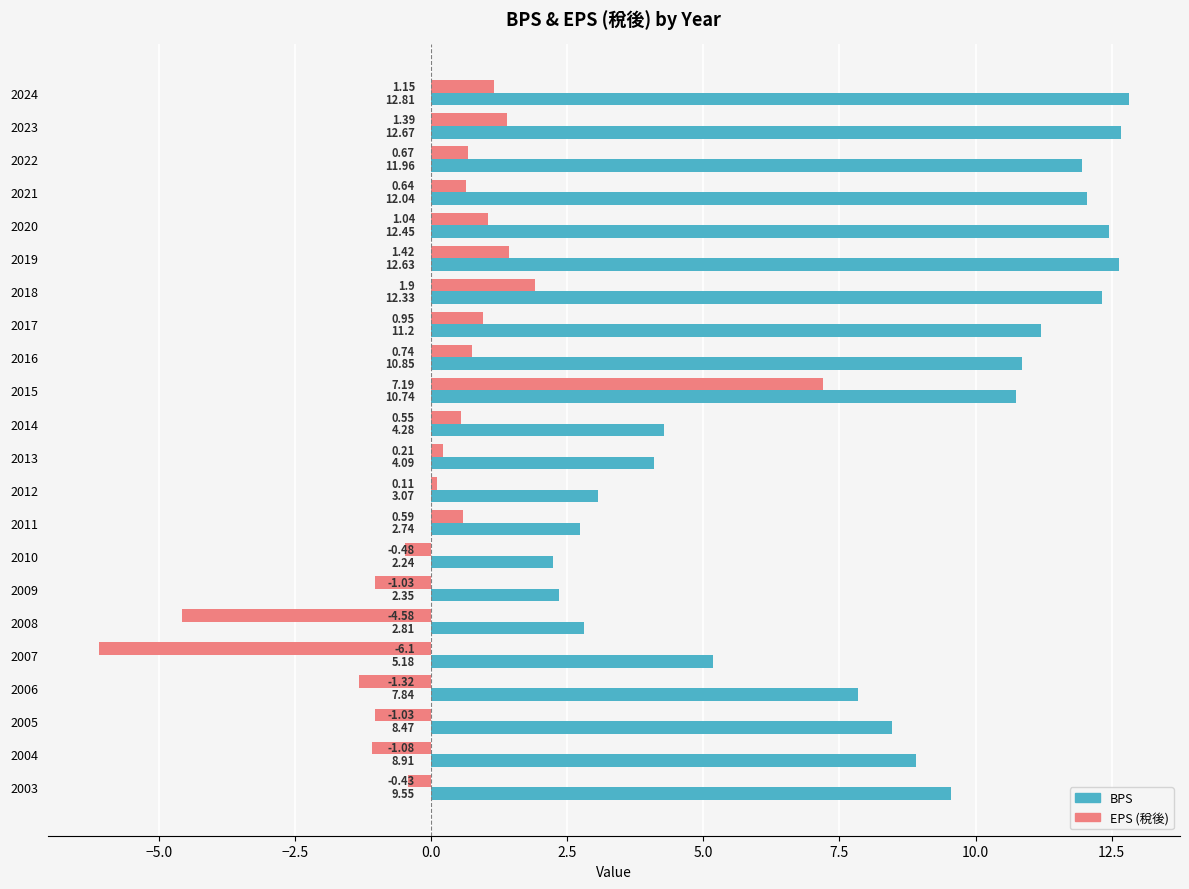

Is the value of EPS (稅後) at 2021 greater than the value of BPS at 2020?

No